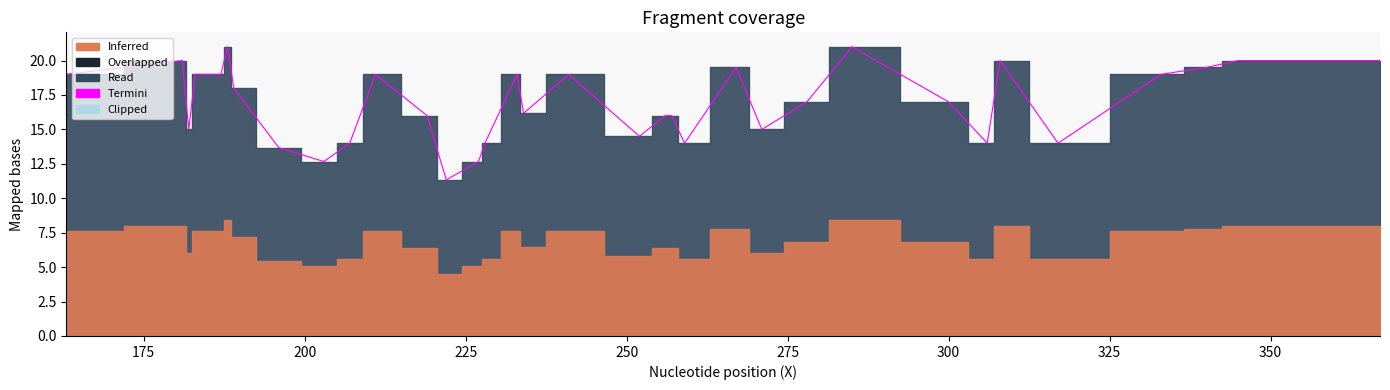

What is the highest value of the Termini series?

21.0